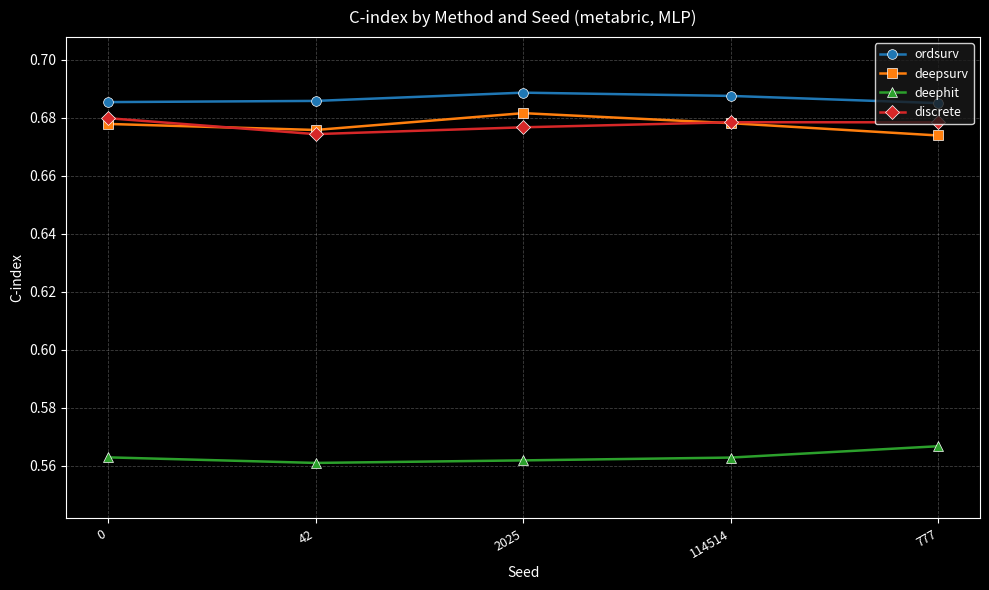

The value of ordsurv at 114514 is 1.1. True or false?

False